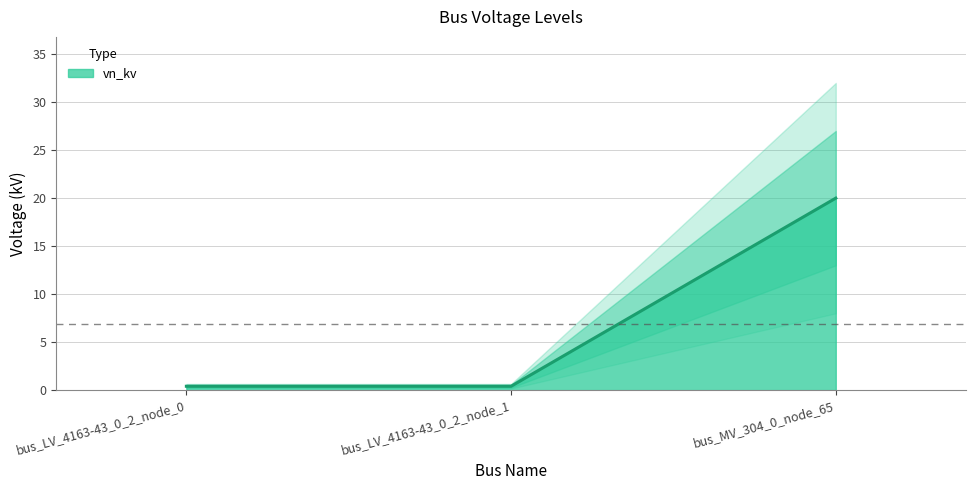

Is it true that the value at bus_LV_4163-43_0_2_node_1 is 0.7?

False